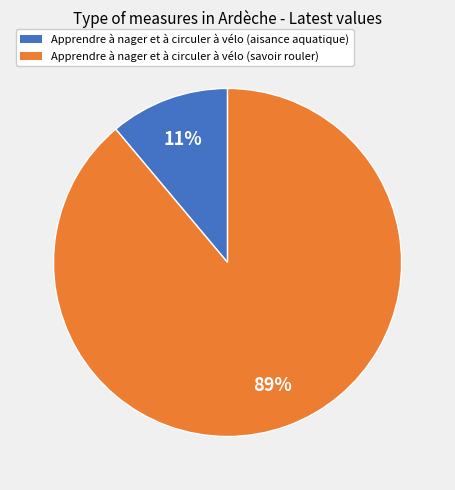

Is there a majority slice in this chart?

Yes